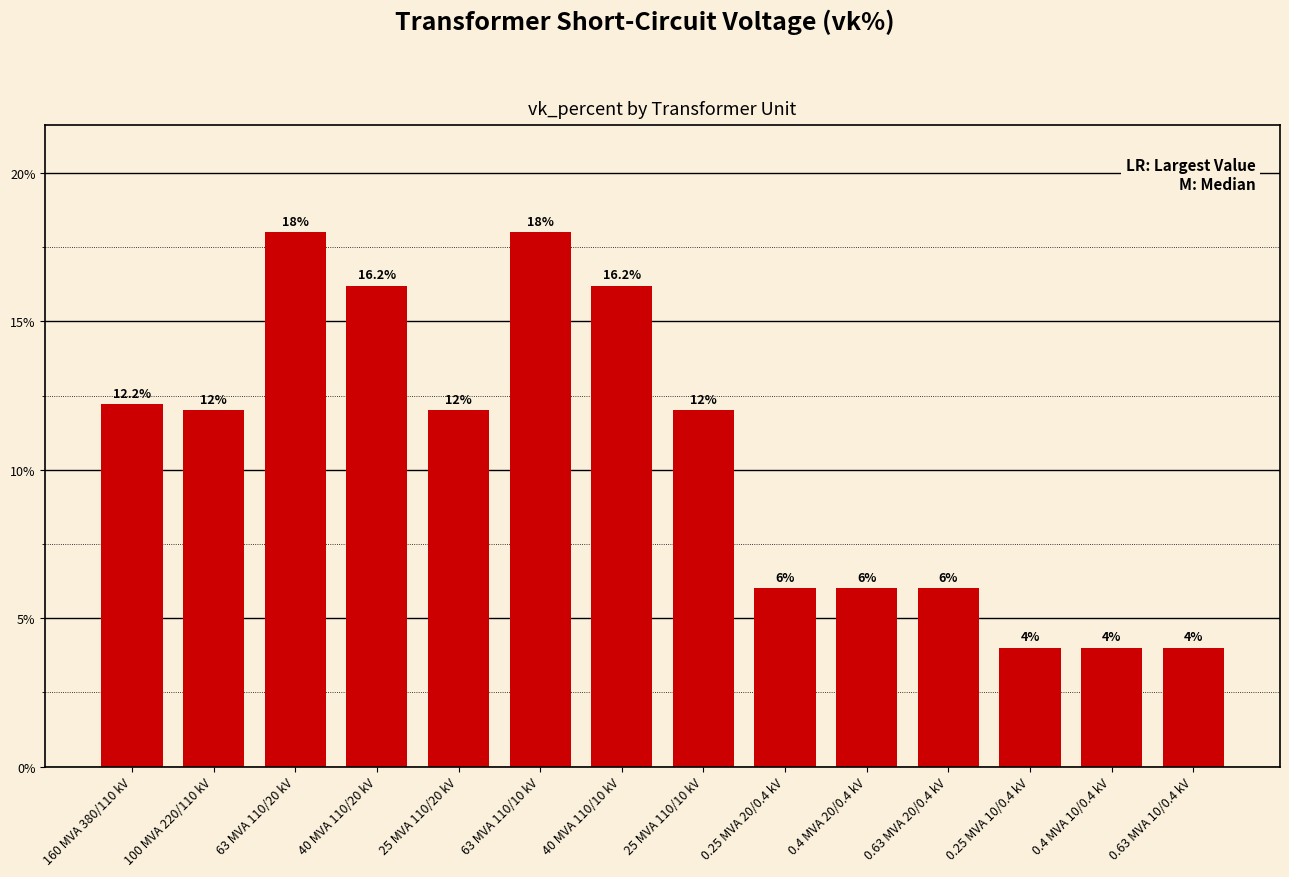

How many distinct data groups are displayed?

1